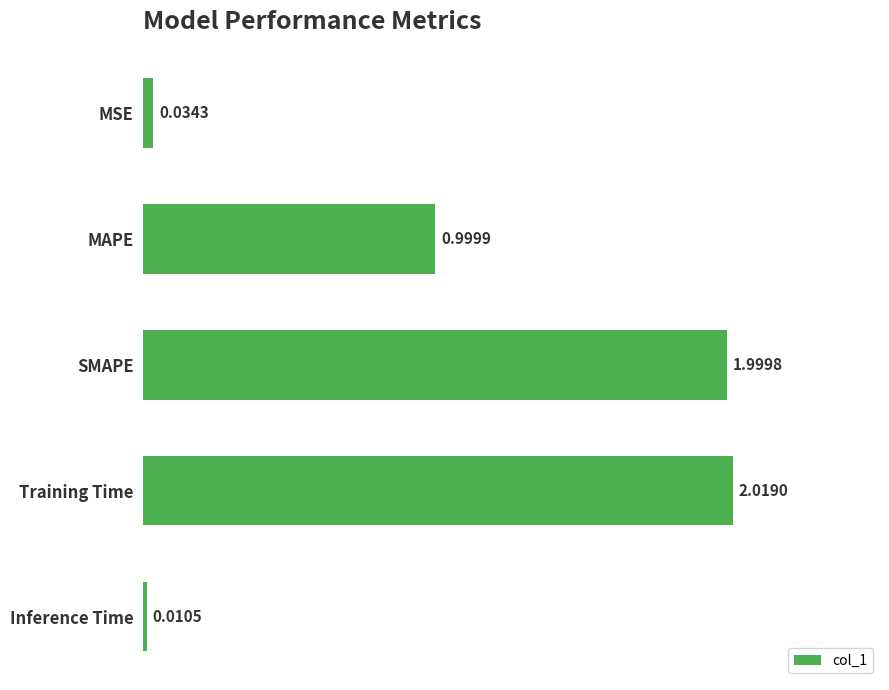

How many bars are there in total?

5